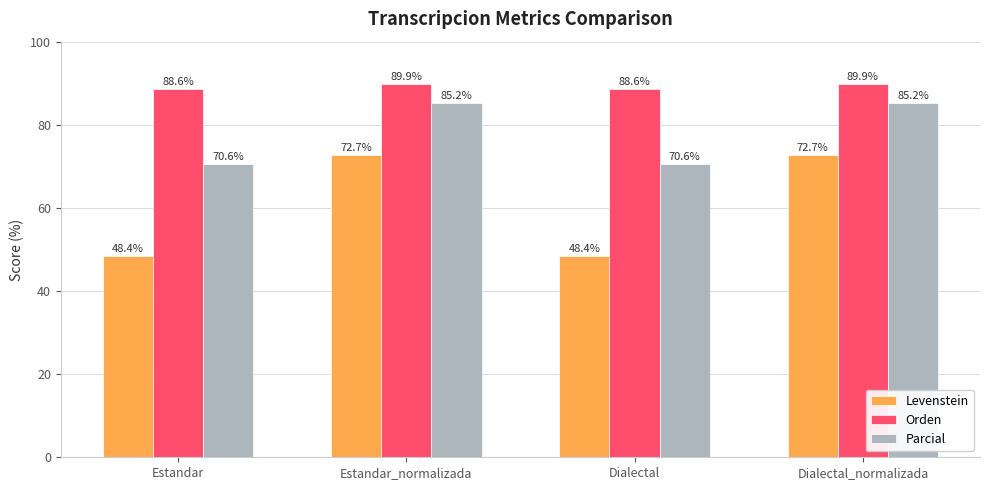

What is the approximate value of Levenstein at Dialectal?

48.4